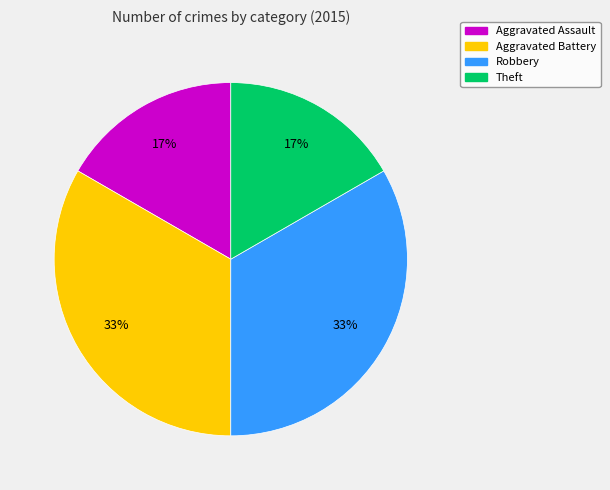

Is there a majority slice in this chart?

No